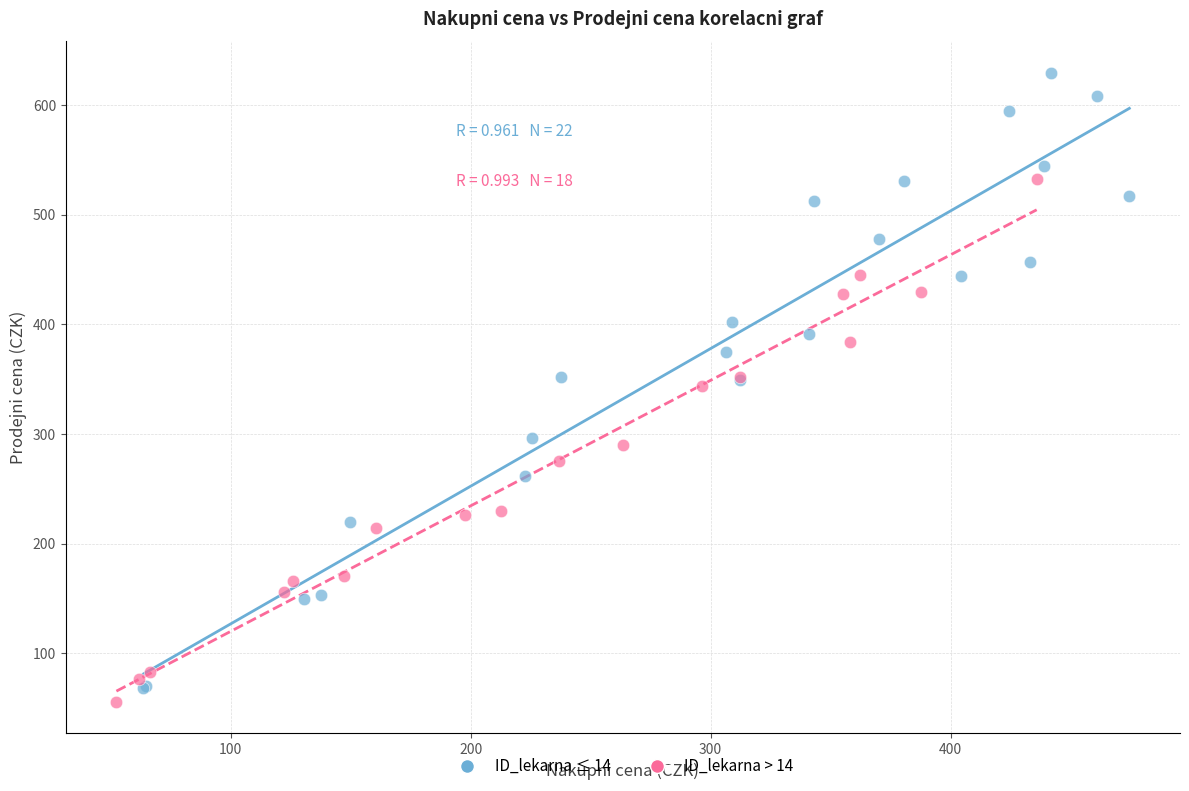

Which series reaches the maximum Y coordinate?

ID_lekarna ≤ 14